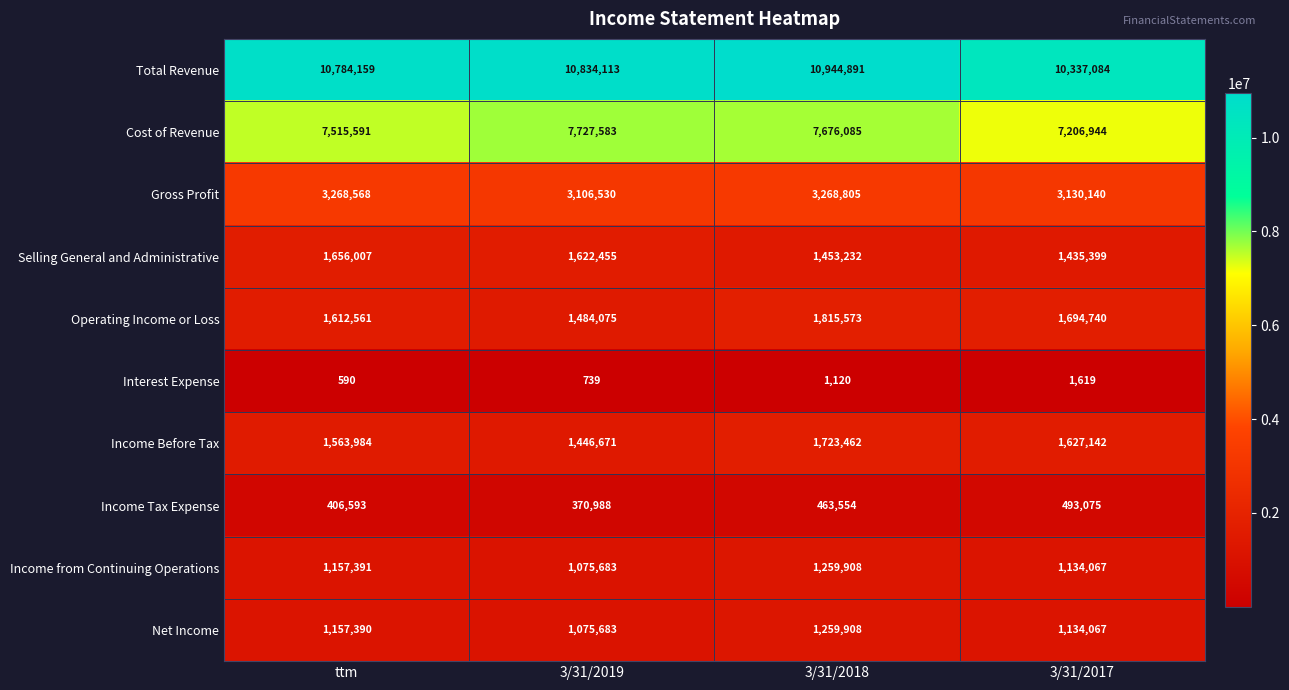

The value of Interest Expense at ttm is 1050. True or false?

False